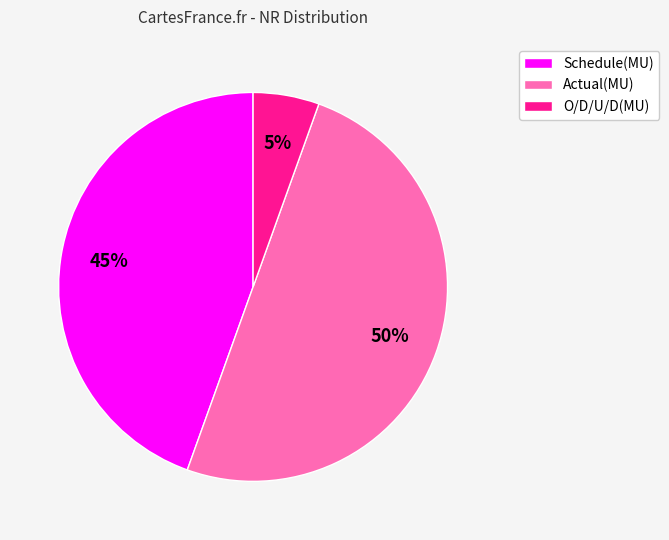

To the nearest percent, what is the average slice percentage?

33%